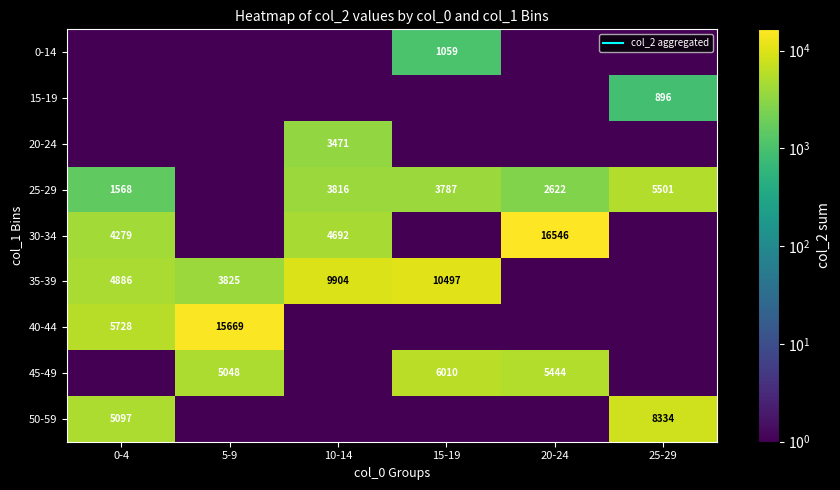

How many values in the 45-49 series exceed 5048?

2